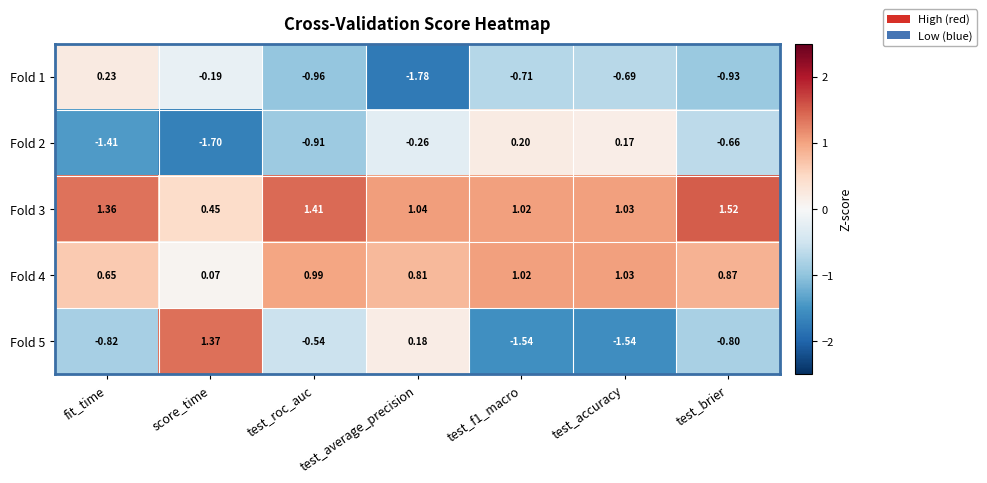

At which category is the sum across all series the highest?

fit_time